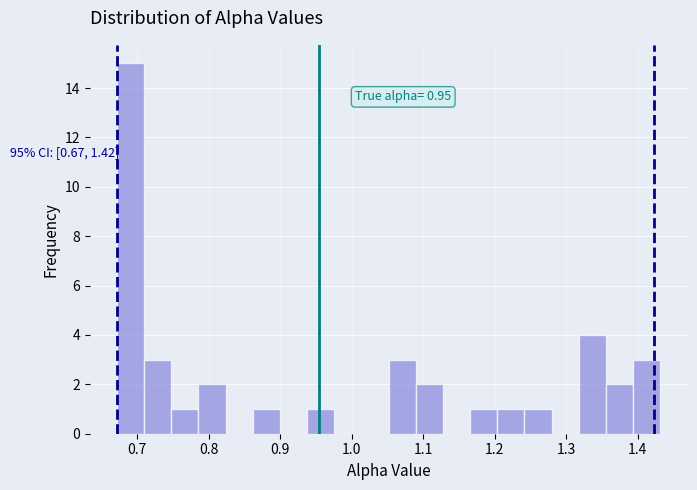

Around what value on the x-axis is the tallest bar? Give the approximate position of its centre, as read against the axis.

0.69